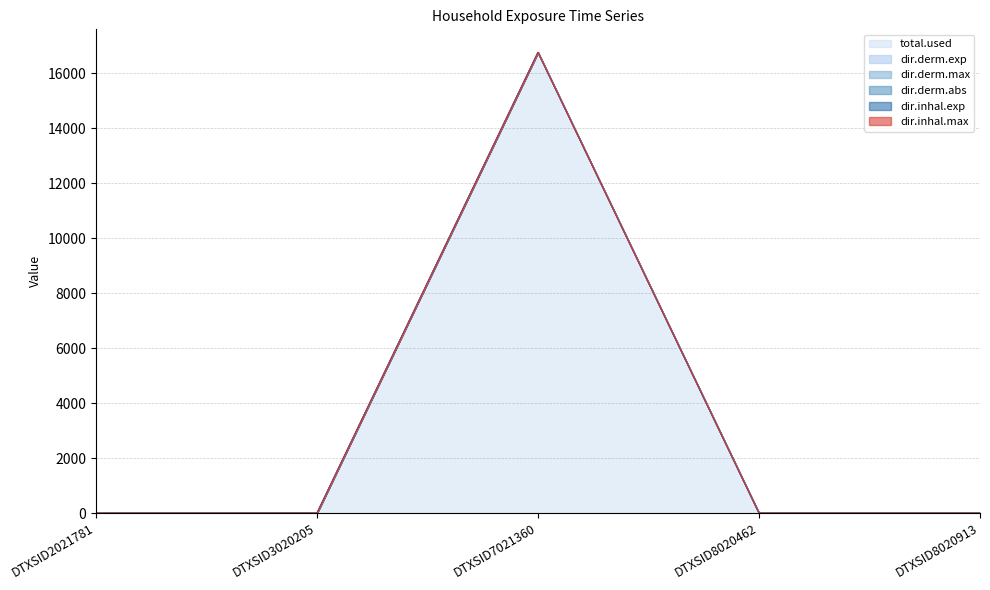

Where is dir.inhal.exp nearest to the value 8381?

DTXSID2021781